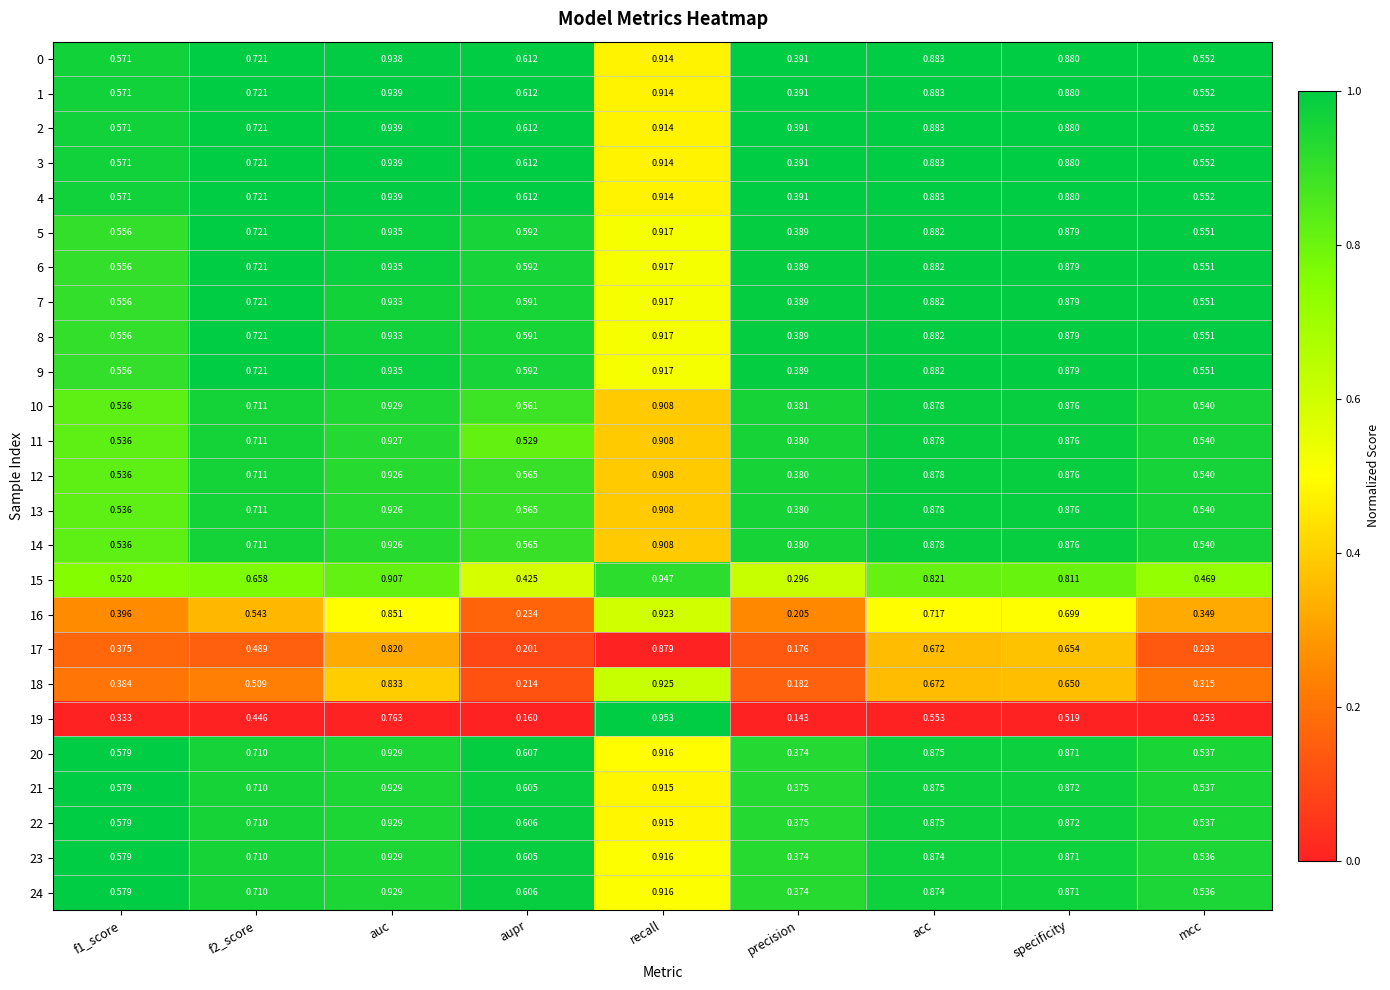

Where is 14 nearest to the value 0?

precision